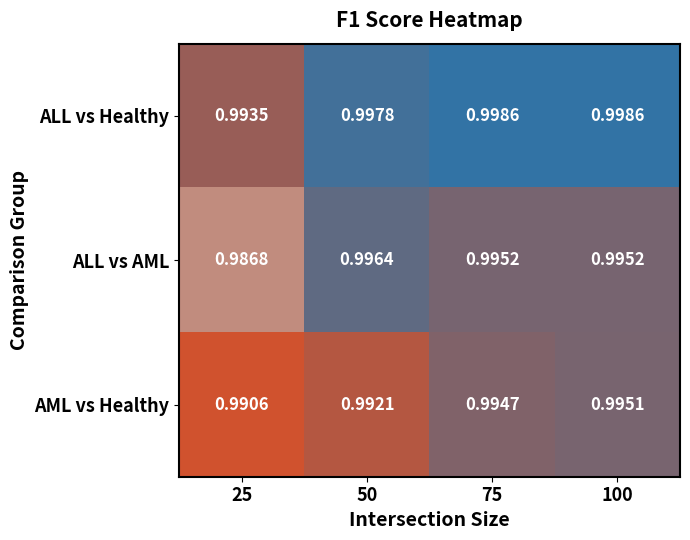

At 25, list the series in order from largest to smallest.

ALL vs Healthy, AML vs Healthy, ALL vs AML